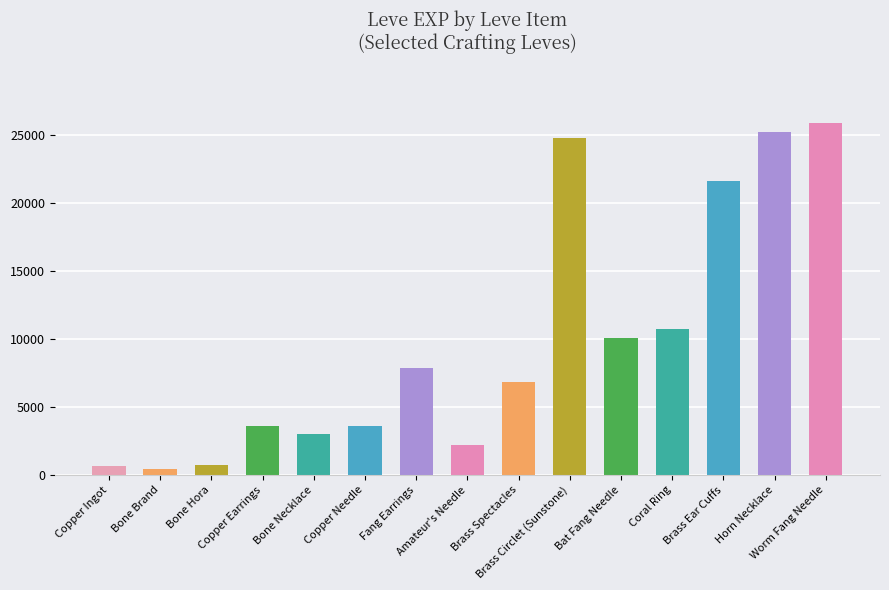

What is the change in value from Copper Earrings to Brass Spectacles?

+3280